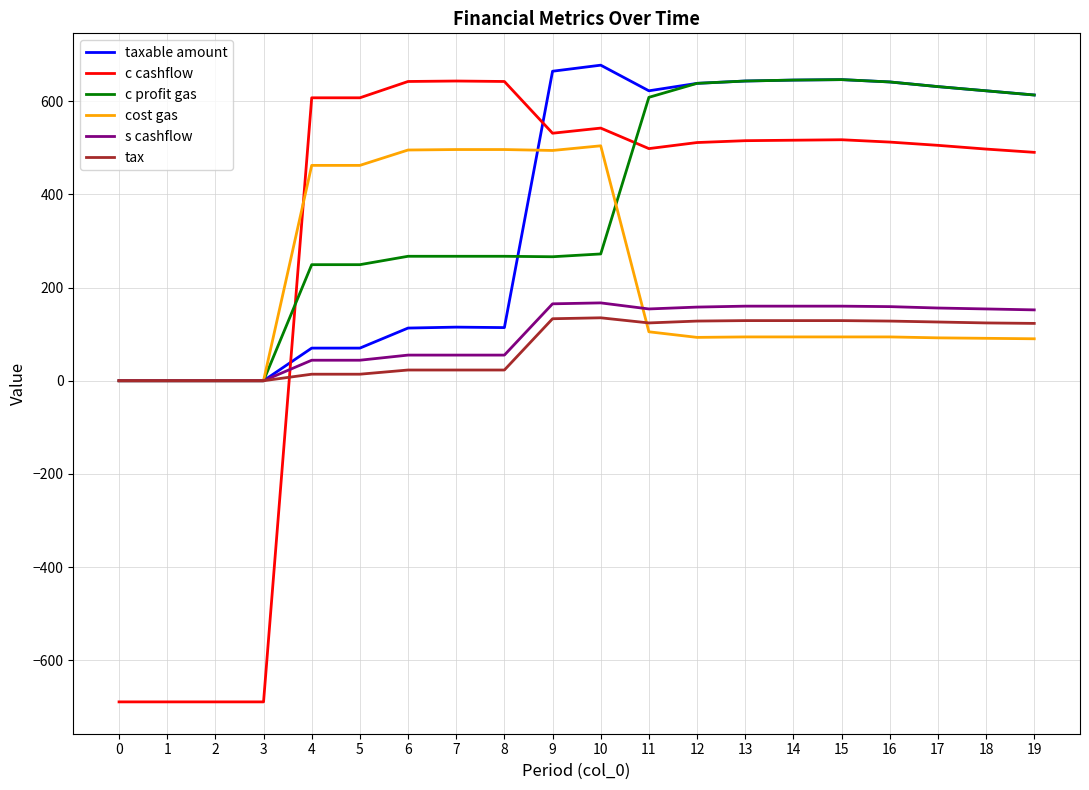

Which series ends up on top after the final intersection of taxable amount and c cashflow?

taxable amount